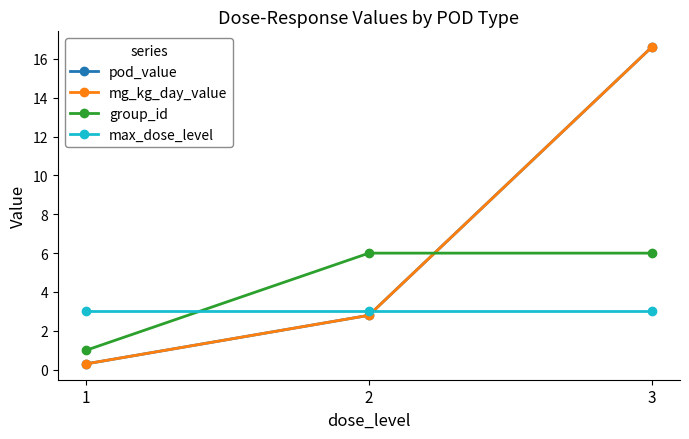

The pod_value series shows 0.3 at 1. True or false?

True